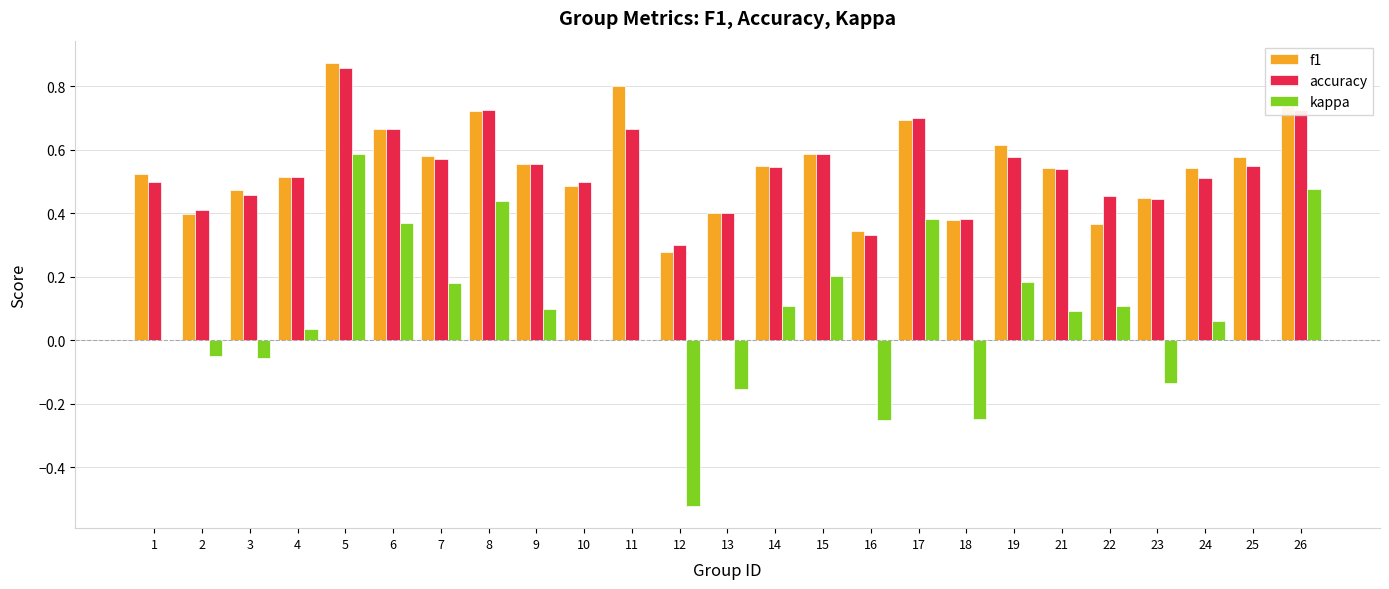

Which category has the highest value across all series?

5